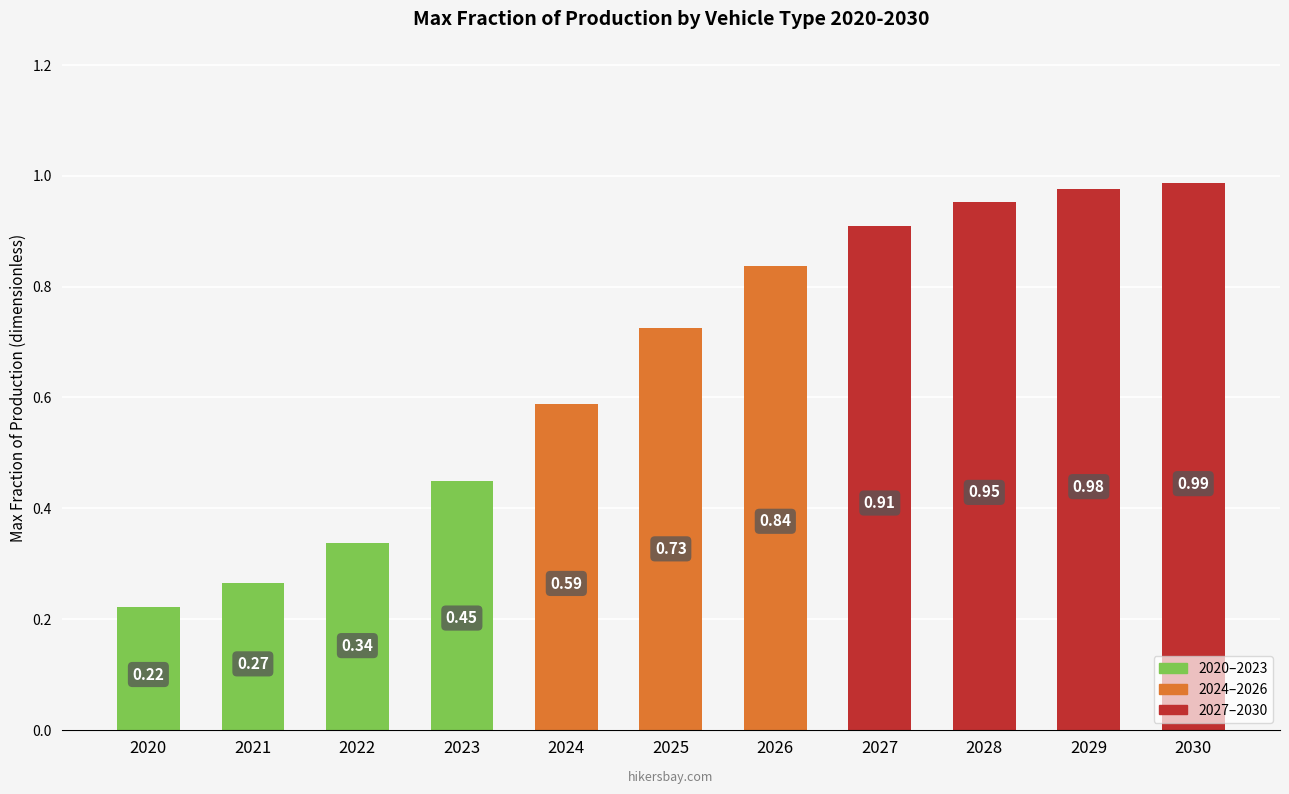

Rank the categories by value from highest to lowest.

2030, 2029, 2028, 2027, 2026, 2025, 2024, 2023, 2022, 2021, 2020